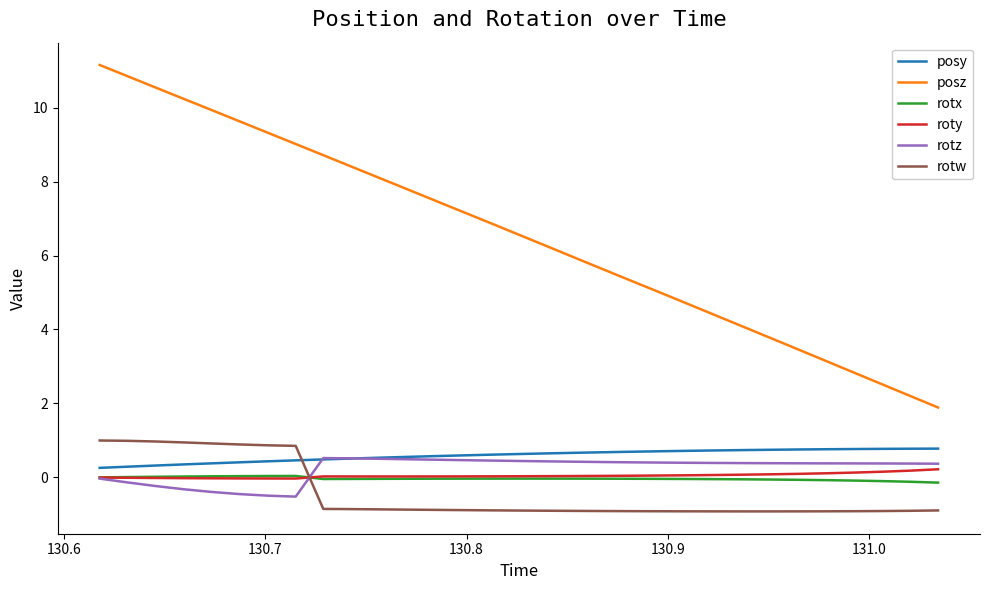

Rank the series by their maximum value, from highest to lowest.

posz, rotw, posy, rotz, roty, rotx